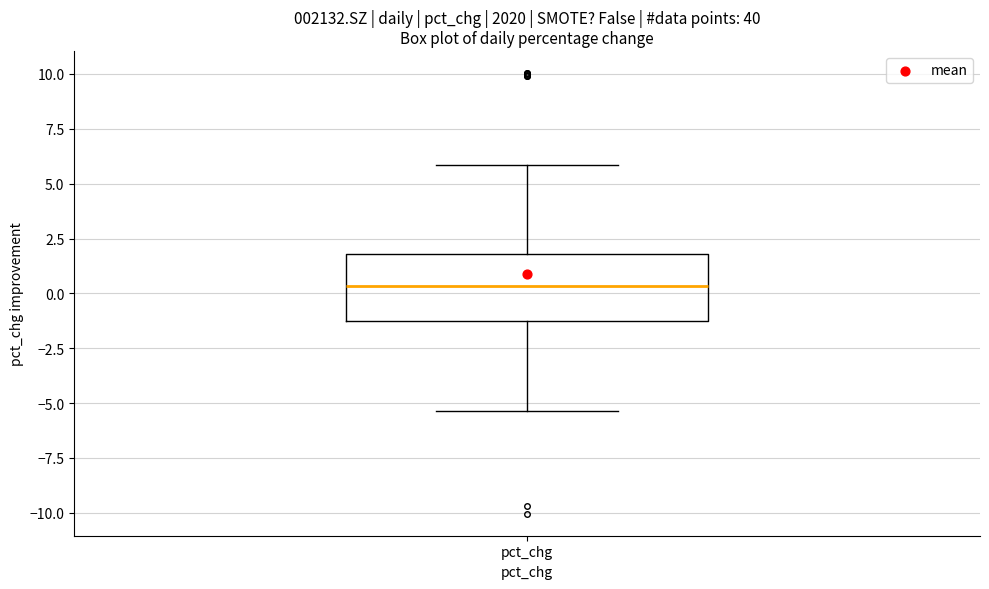

Where does the median line of the box for pct_chg sit on the y-axis? The values are not printed on the chart, so give them approximately, as read against the axis.

0.5